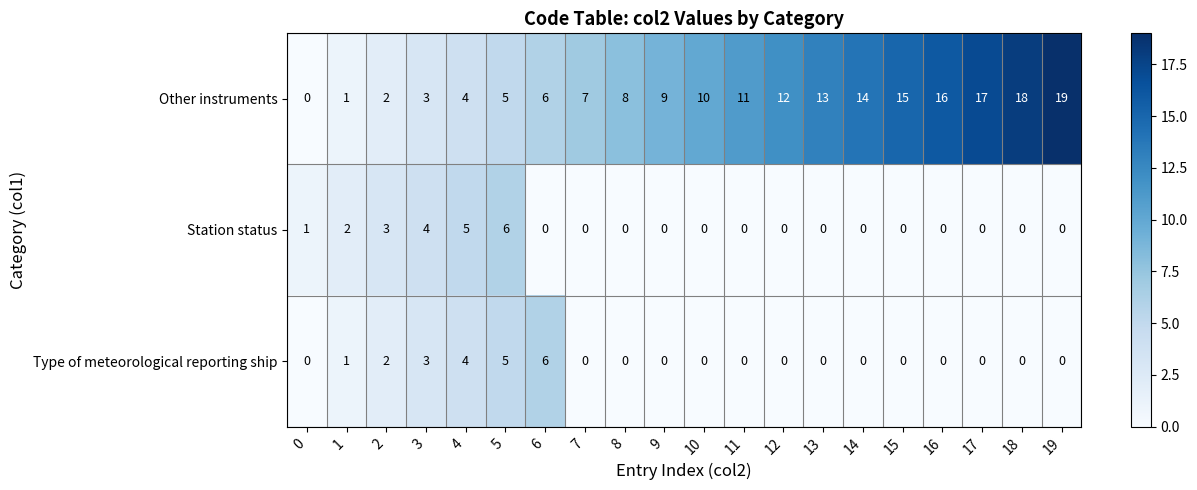

What is the difference between the maximum and second lowest values in the Type of meteorological reporting ship series?

6